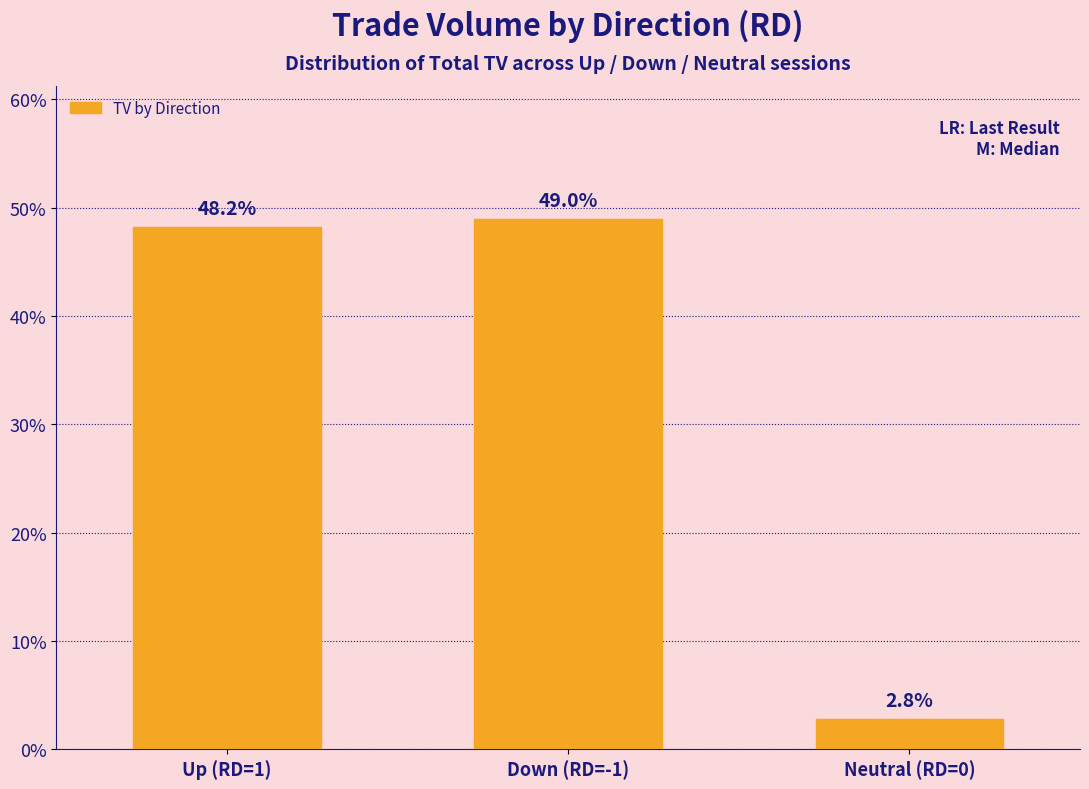

Rank the categories by value from lowest to highest.

Neutral (RD=0), Up (RD=1), Down (RD=-1)